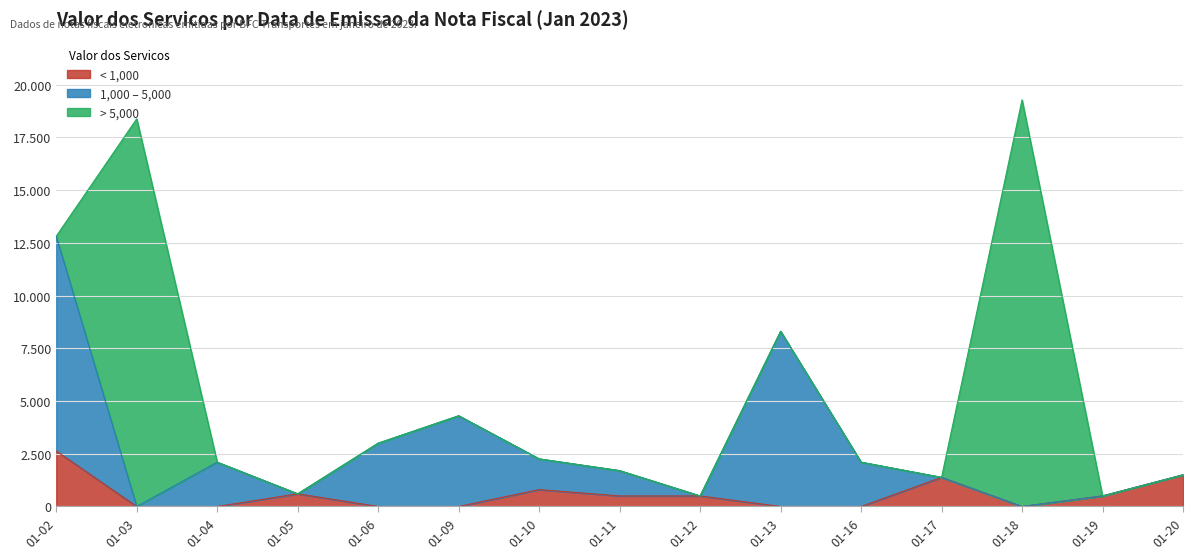

Does the chart display data point markers on the line(s)?

No